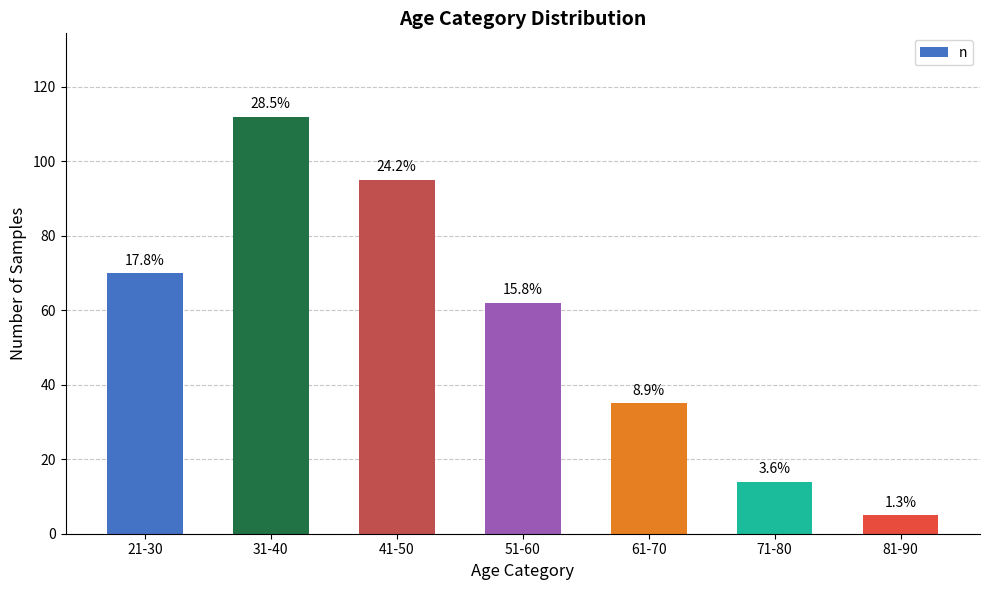

How many bars are there in total?

7